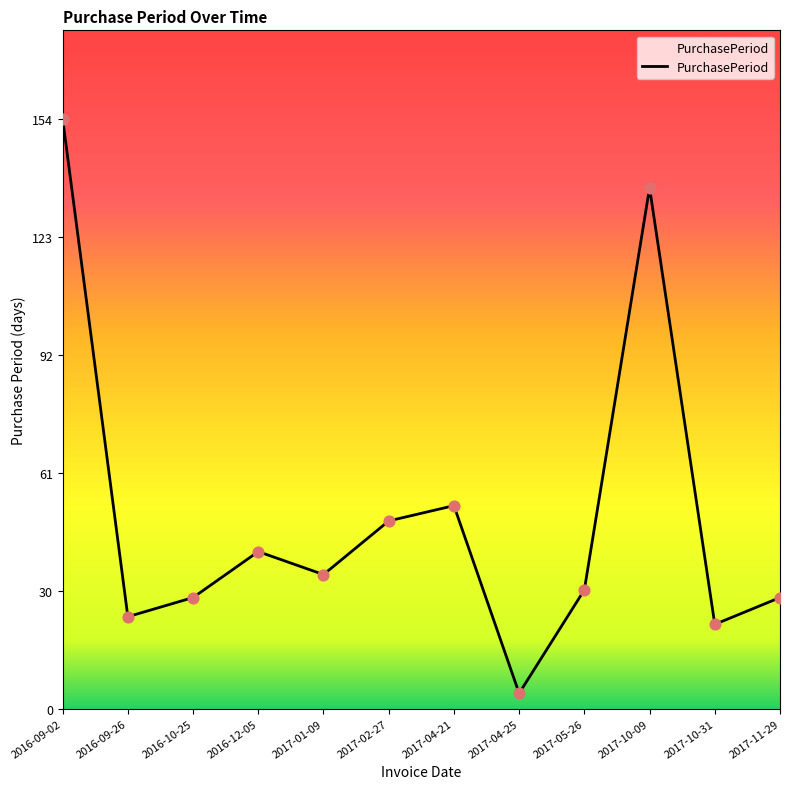

What is the change in value from 2016-10-25 to 2016-12-05?

+12